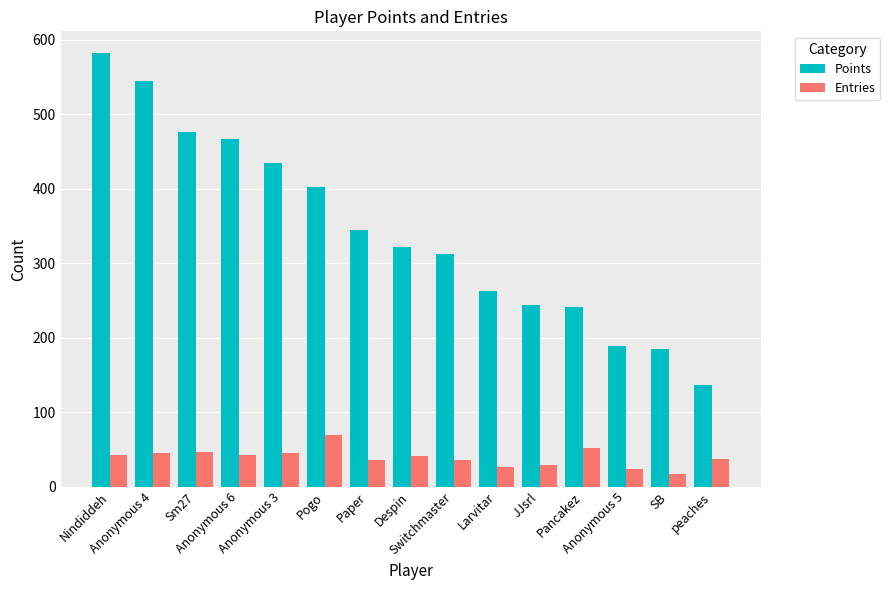

What is the difference between the highest and lowest values at Despin?

280